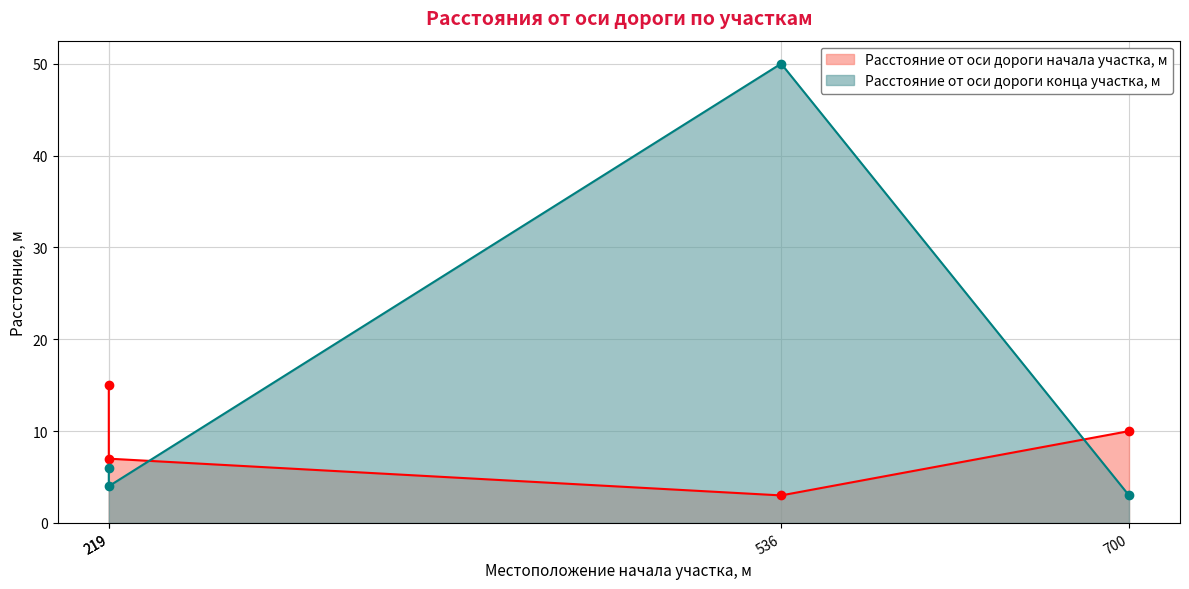

Which has a higher value, 700 or 219?

219